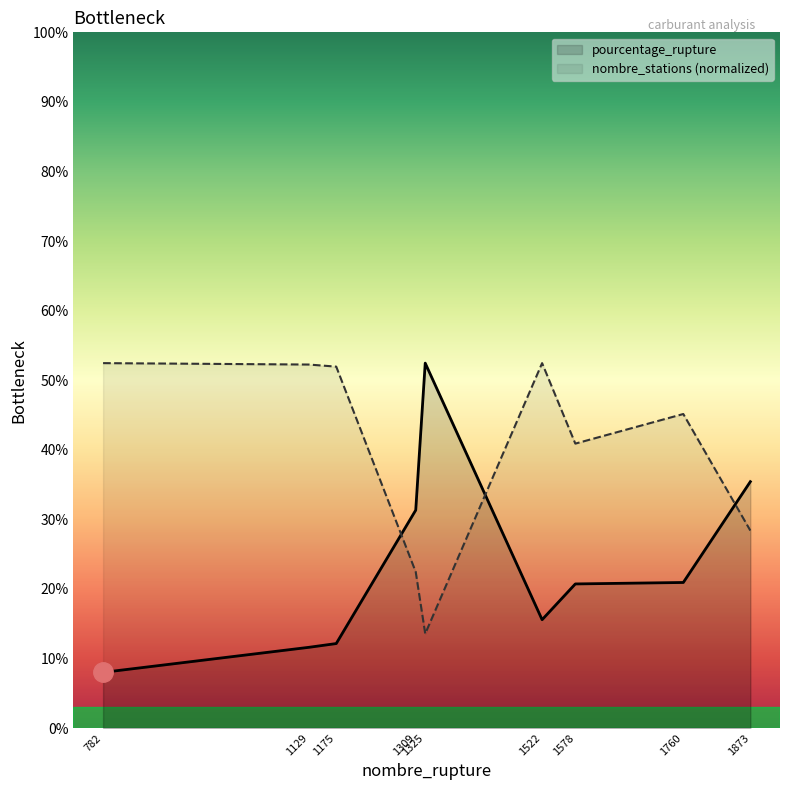

True or false: pourcentage_rupture has a value of 31.3 at 1309.

True